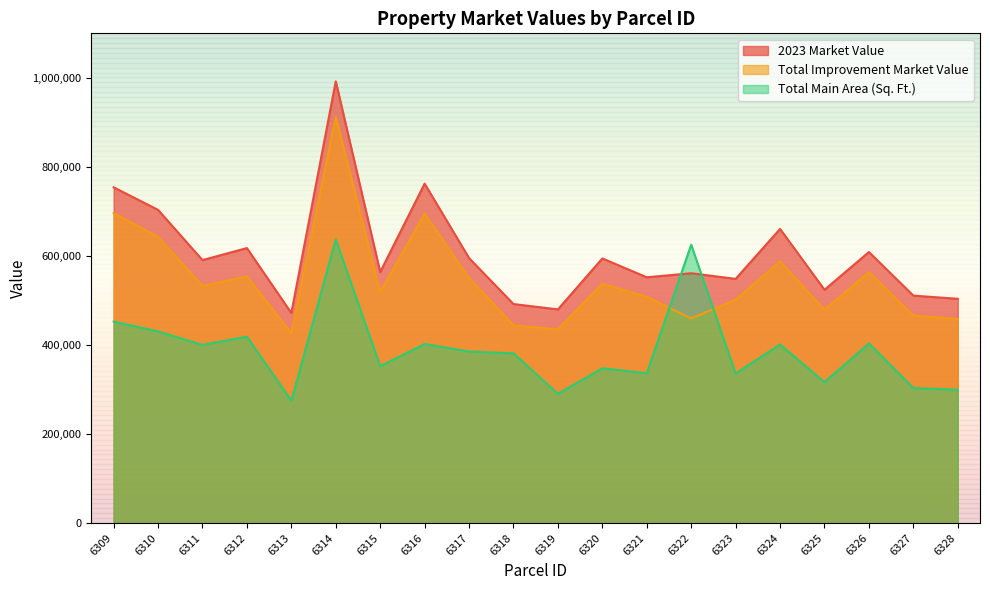

Reading right to left, transcribe all the data shown in this chart.

2023 Market Value: 6328=503707	6327=510889	6326=608812	6325=524000	6324=660691	6323=548486	6322=561118	6321=552037	6320=594388	6319=479919	6318=491900	6317=595123	6316=762392	6315=563861	6314=992202	6313=471762	6312=617689	6311=590665	6310=703481	6309=754207
Total Improvement Market Value: 6328=458554	6327=465945	6326=563601	6325=479056	6324=587547	6323=501755	6322=459589	6321=508270	6320=537426	6319=434975	6318=444305	6317=550179	6316=694921	6315=518917	6314=912232	6313=426609	6312=553939	6311=532665	6310=642796	6309=696207
Total Main Area (Sq. Ft.): 6328=299400	6327=303300	6326=403400	6325=316400	6324=401100	6323=335800	6322=625200	6321=336500	6320=347700	6319=290200	6318=381200	6317=385200	6316=402200	6315=352400	6314=636800	6313=274700	6312=418600	6311=400100	6310=430400	6309=452500